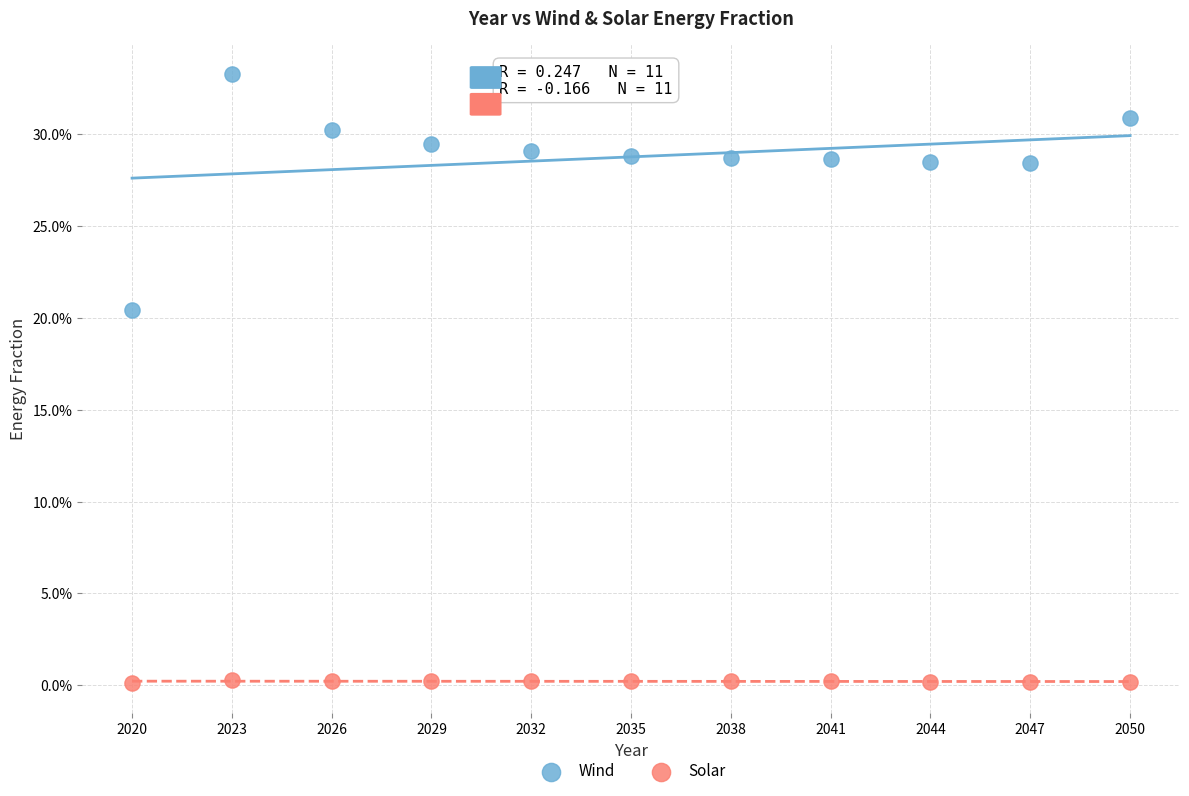

What are all the series names shown in the legend?

Wind, Solar